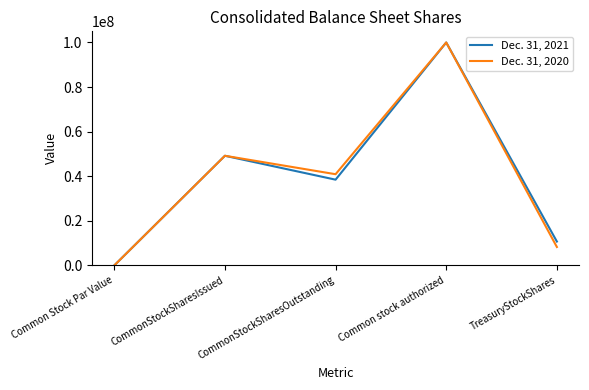

At CommonStockSharesOutstanding, list the series in order from largest to smallest.

Dec. 31, 2020, Dec. 31, 2021